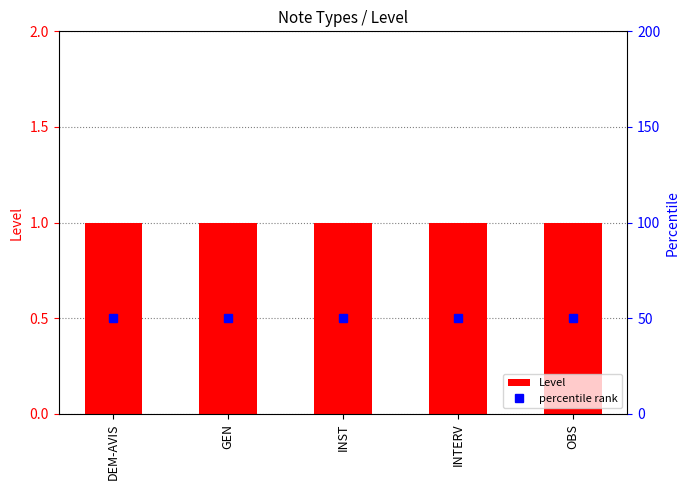

Between DEM-AVIS and GEN, which series saw the biggest shift?

Level